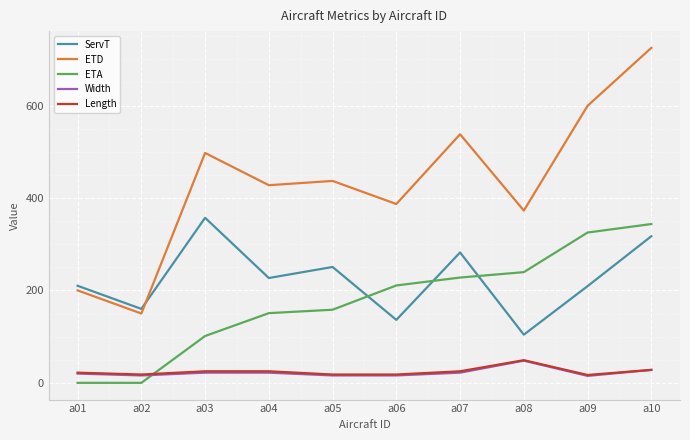

How many times do ServT and ETD cross each other?

1